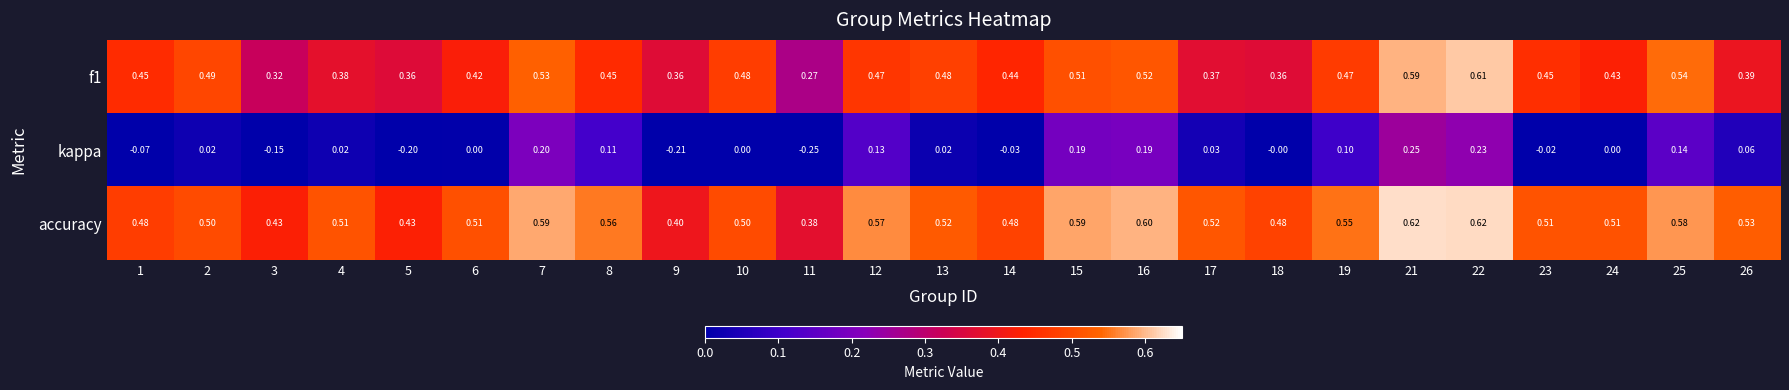

Is the value of kappa at 16 greater than the value of accuracy at 19?

No